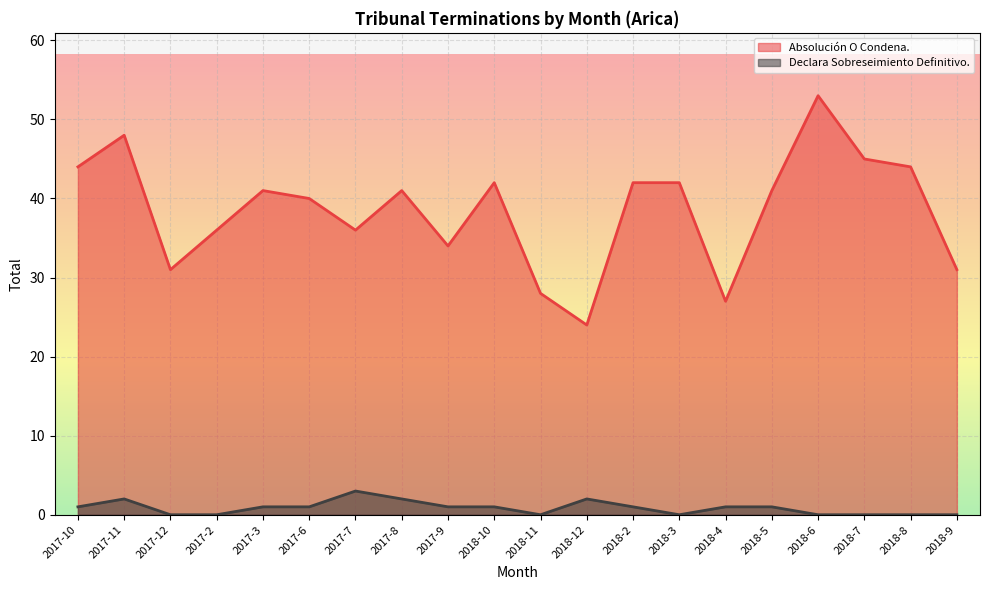

Where is the first local minimum for Absolución O Condena.?

2017-12